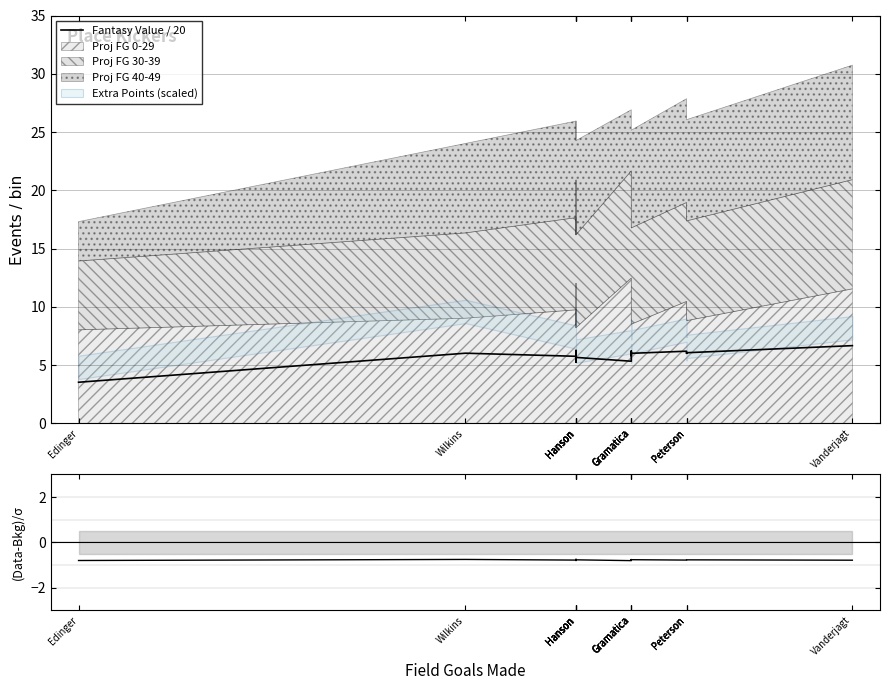

How many interior local valleys does the (Fantasy - Proj)/Proj series have?

5